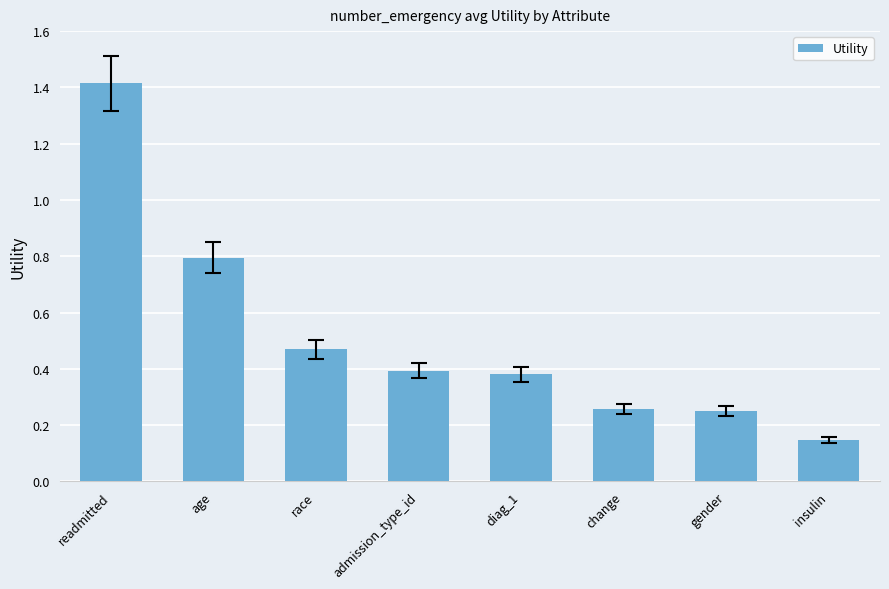

How many data points does each series have?

8